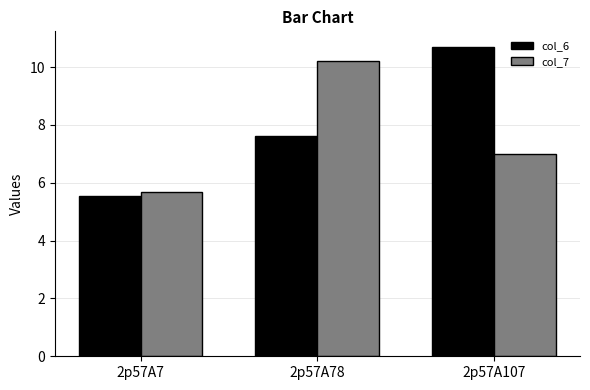

What is the spread (max minus min) of values at 2p57A78?

2.6